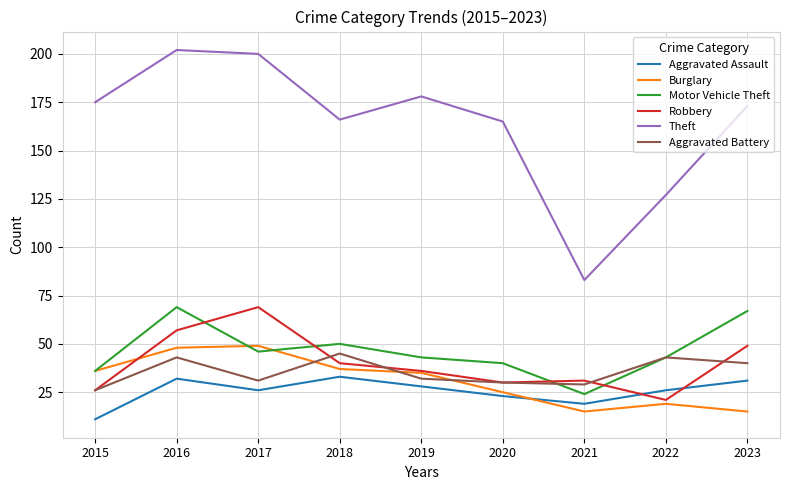

How many interior local peaks does the Burglary series have?

2